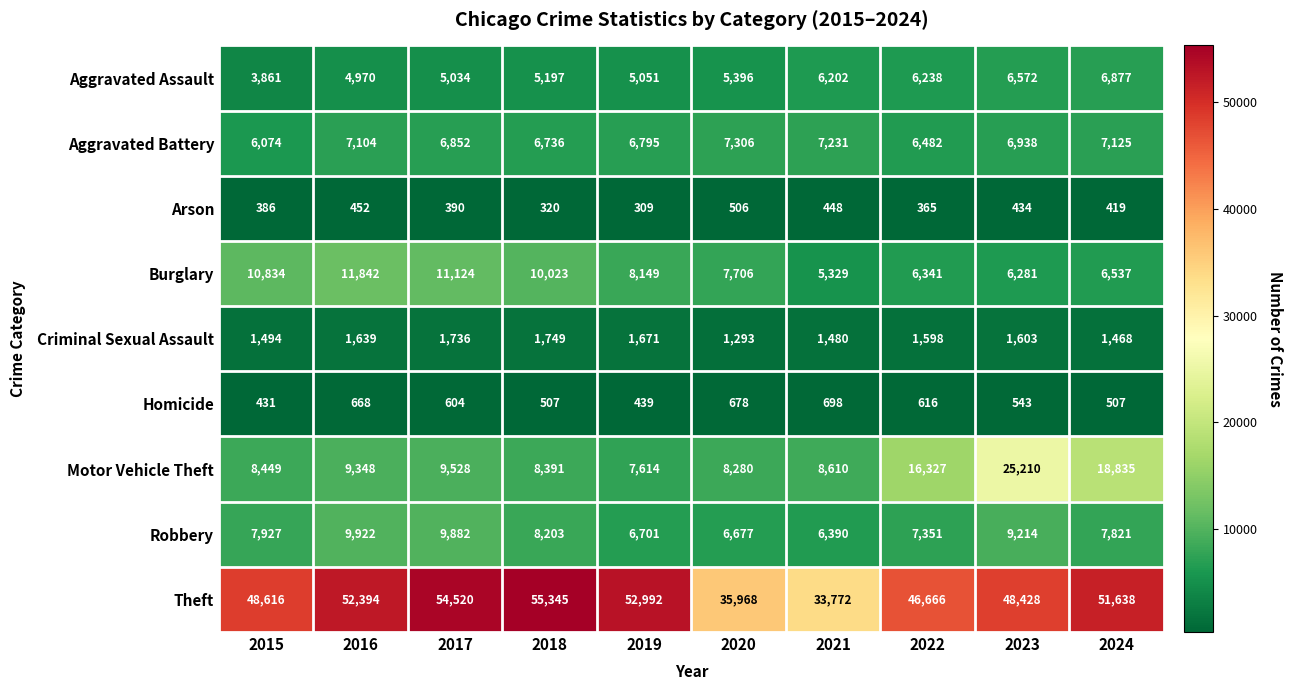

What is the spread (max minus min) of values at 2018?

55025